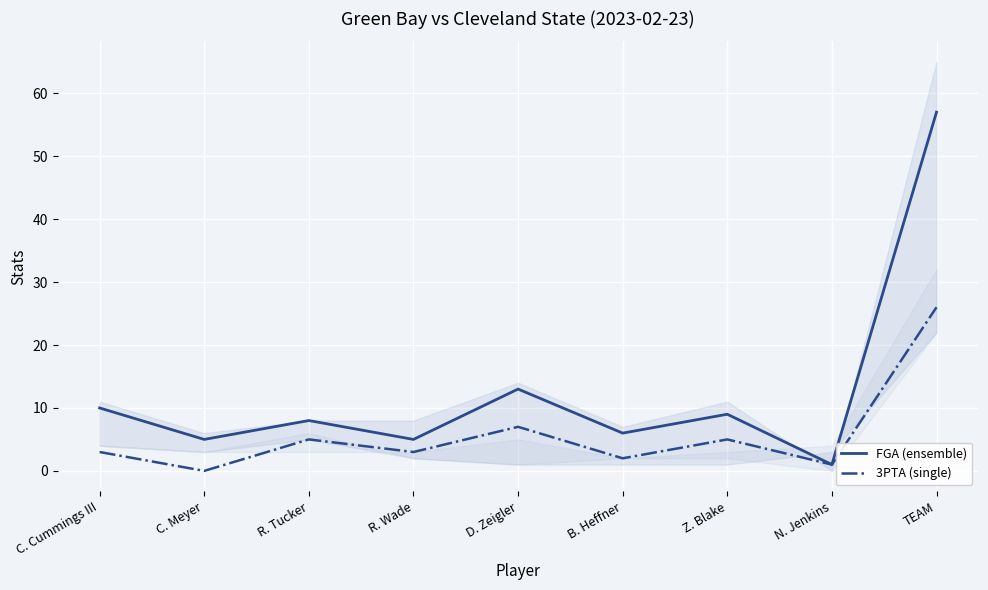

At which label does 3PTA (single) reach its peak?

TEAM